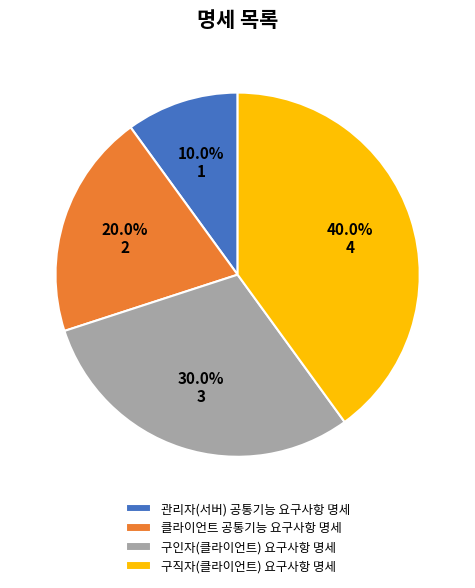

Combined, what portion of the pie is 클라이언트 공통기능 요구사항 명세 and 구직자(클라이언트) 요구사항 명세?

60.0%